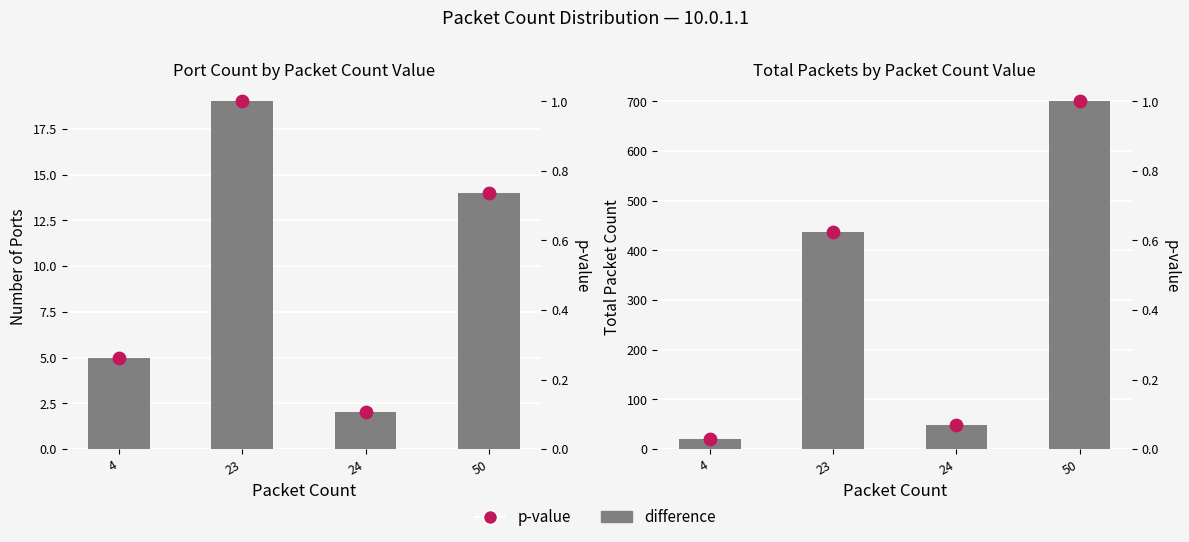

Which series reaches the maximum Y coordinate?

Total Packets